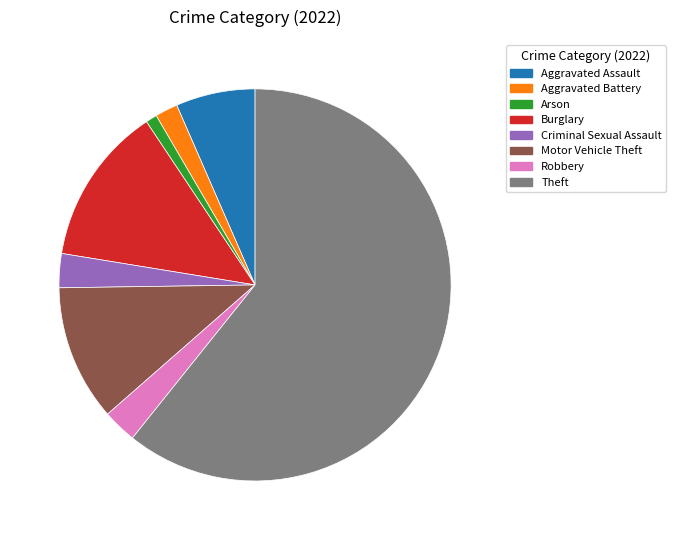

What is the largest slice in the pie chart?

Theft